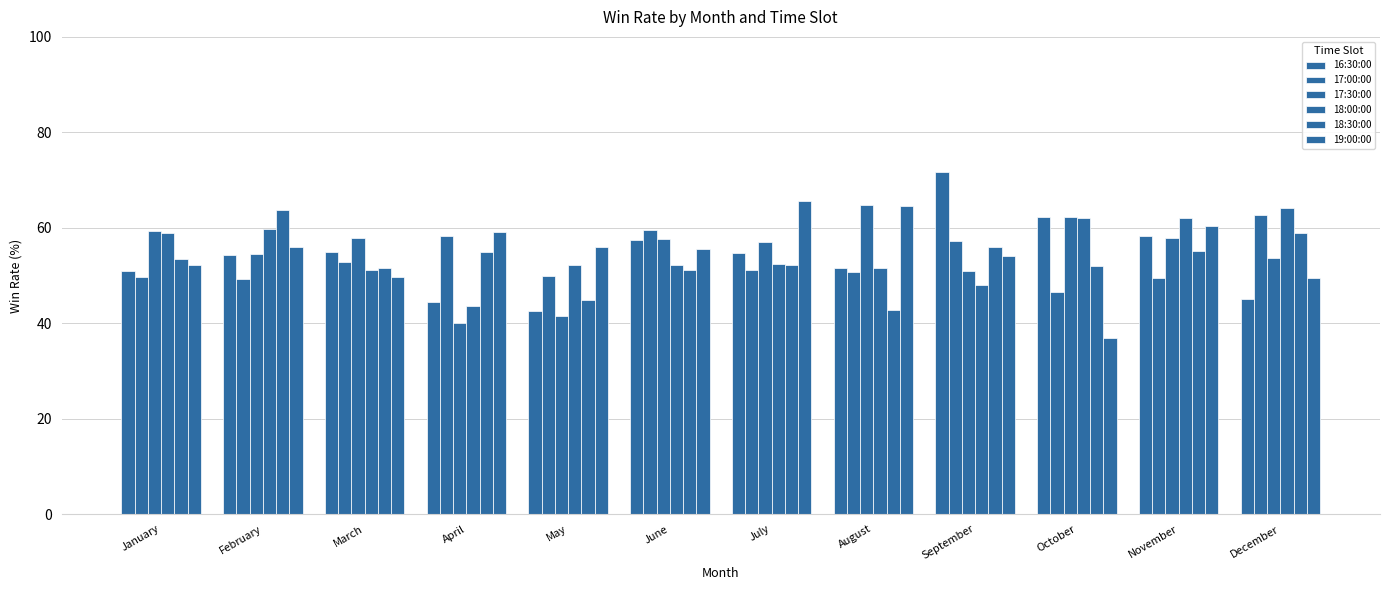

Are the bars grouped side by side (vs. stacked)?

Yes